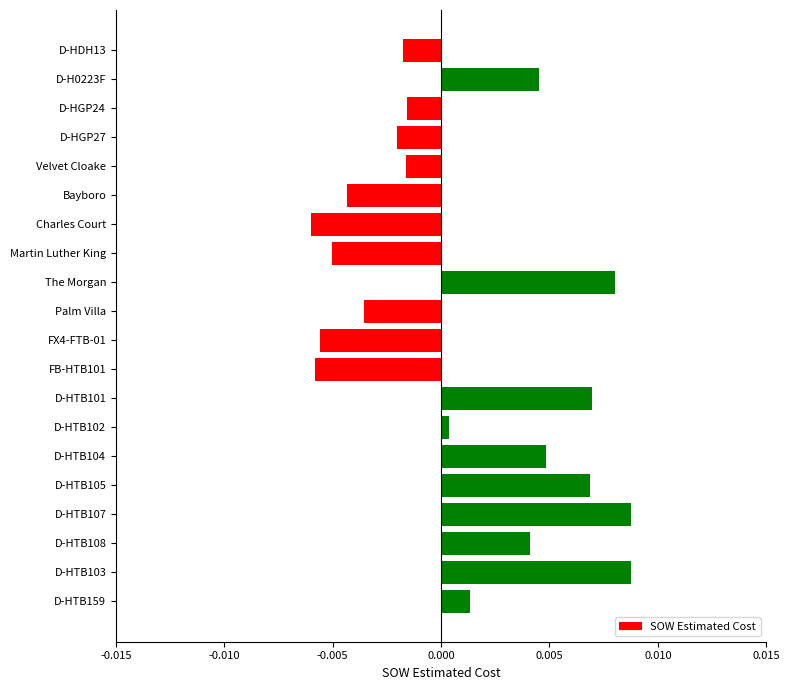

How many positive values are there?

10